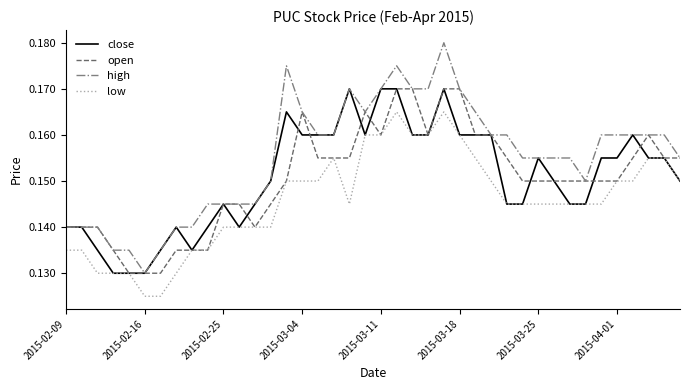

True or false: high and low cross at least once.

False